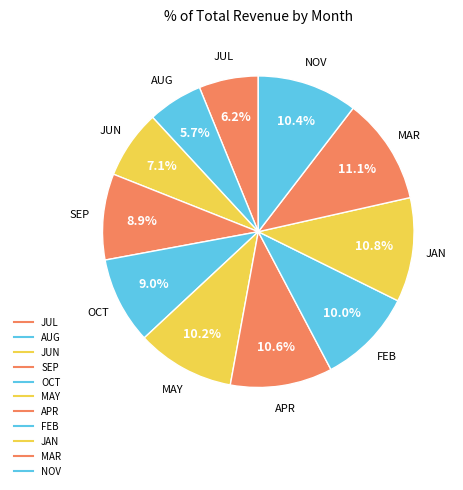

How many slices are in this pie chart?

11